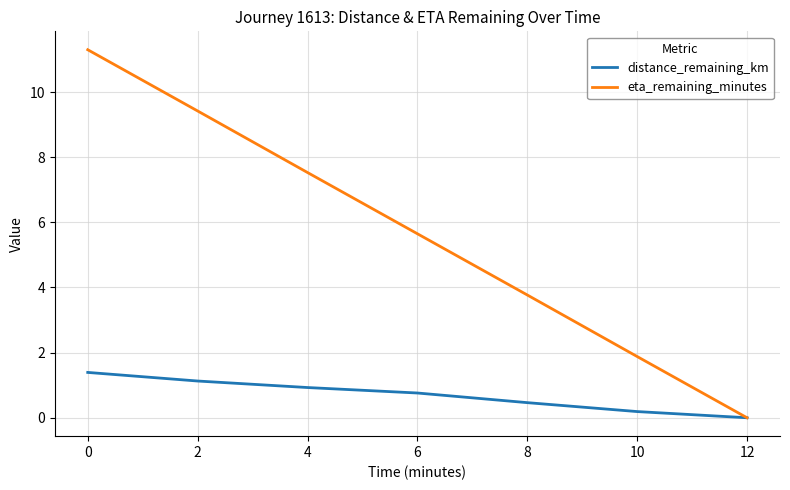

Which series has the widest spread of values?

eta_remaining_minutes